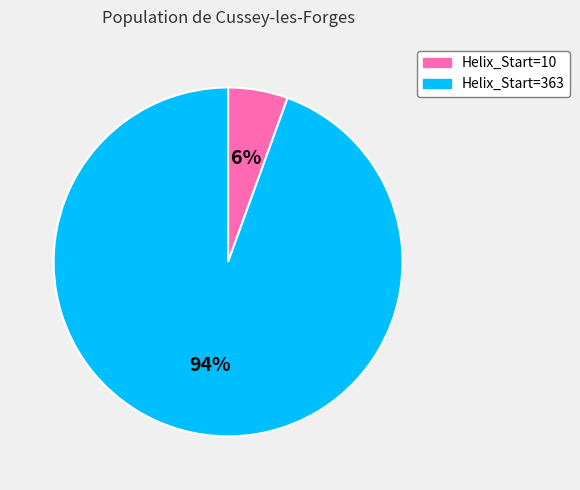

Between Helix_Start=10 and Helix_Start=363, which is larger?

Helix_Start=363